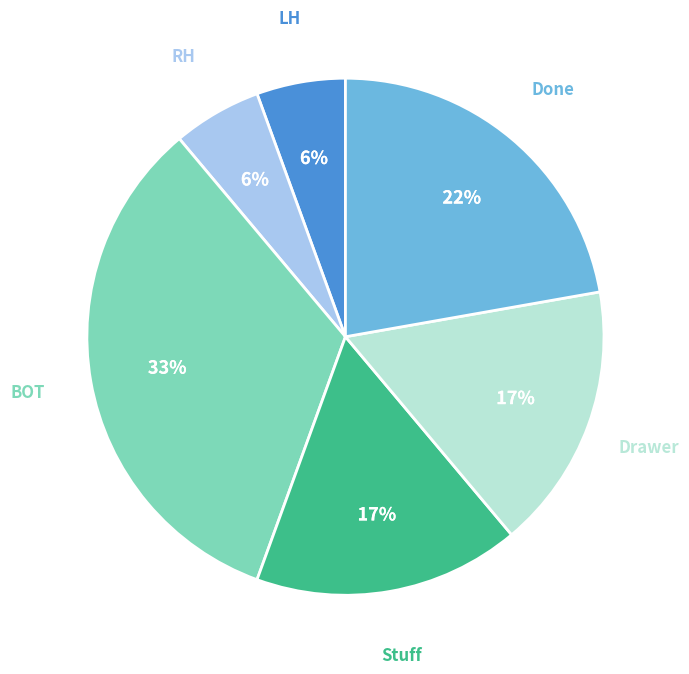

To the nearest percent, what is the average slice percentage?

17%